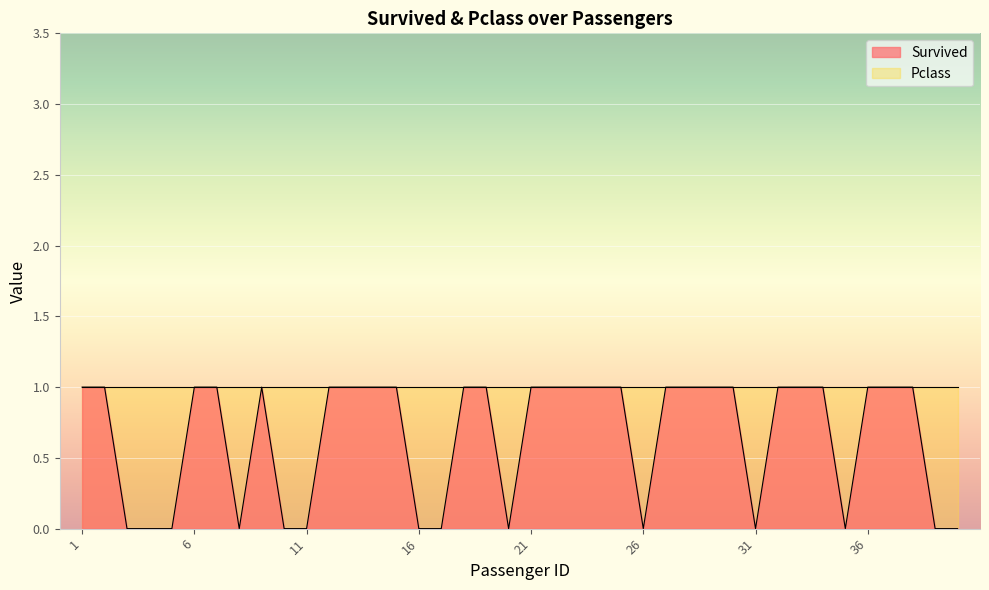

What is the difference between the maximum and minimum values?

1